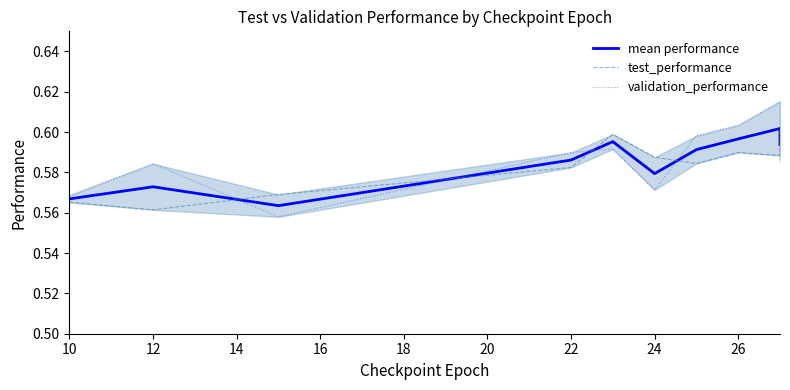

True or false: test_performance has a value of 0.9 at 28.

False